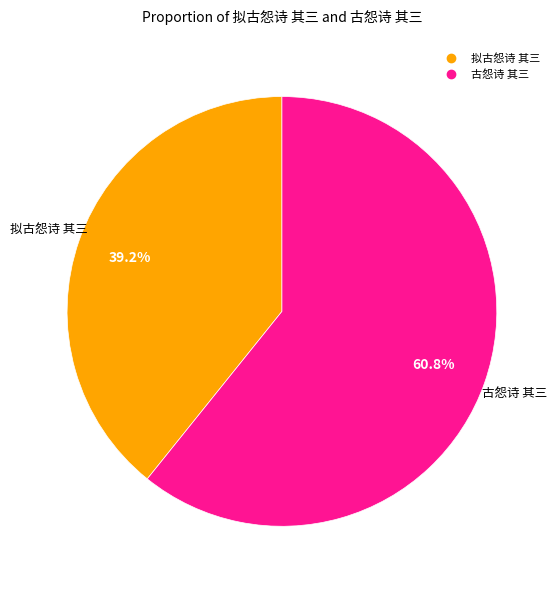

Which has a higher value, 古怨诗 其三 or 拟古怨诗 其三?

古怨诗 其三